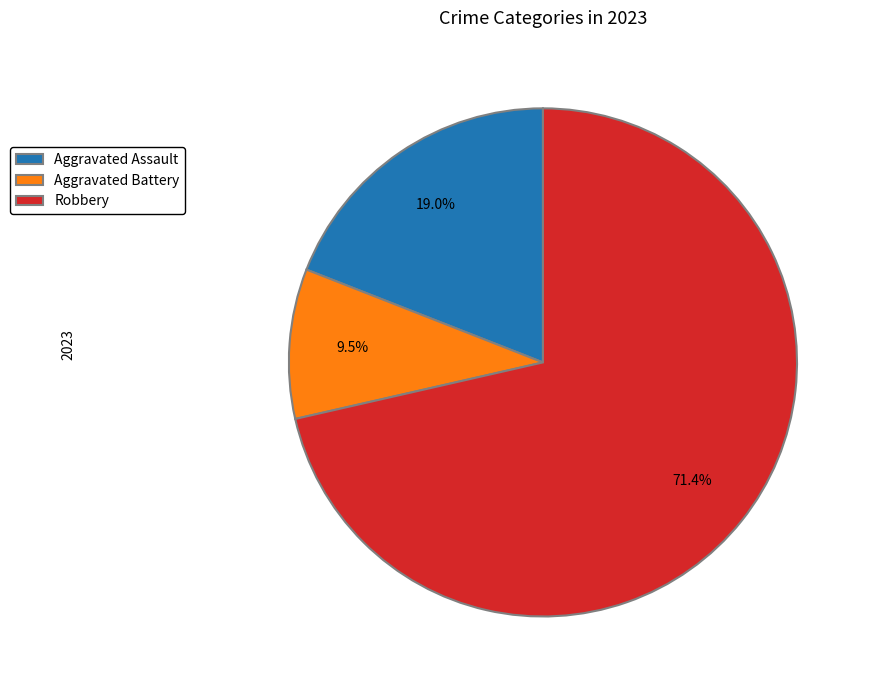

Which slice is the smallest?

Aggravated Battery